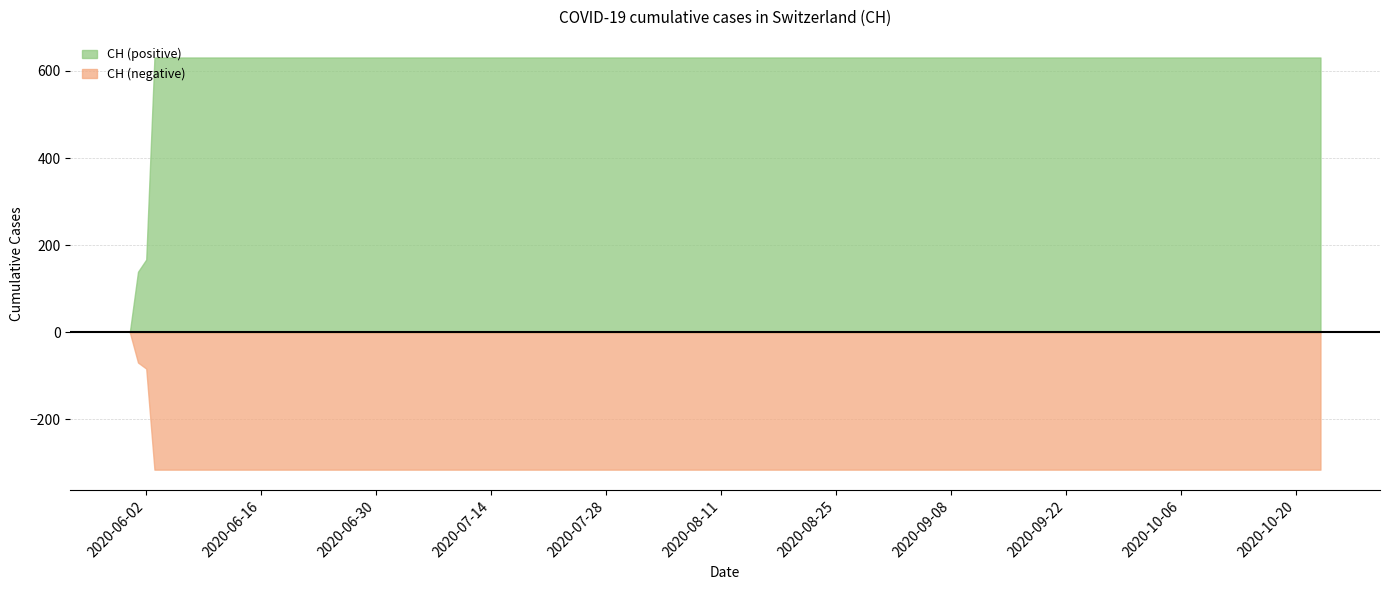

Reading left to right, list all the values displayed in this chart.

2020-05-31=0	2020-06-01=139	2020-06-02=167	2020-06-03=631	2020-07-10=631	2020-07-17=631	2020-07-24=631	2020-07-31=631	2020-08-07=631	2020-08-14=631	2020-08-21=631	2020-08-28=631	2020-09-04=631	2020-09-11=631	2020-09-18=631	2020-09-25=631	2020-10-02=631	2020-10-09=631	2020-10-16=631	2020-10-23=631